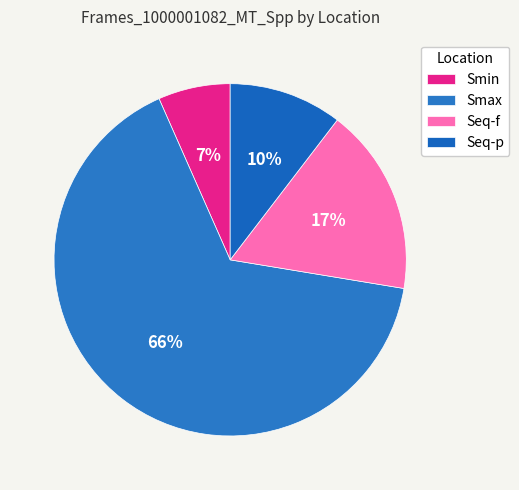

To the nearest percent, what is the average slice percentage?

25%